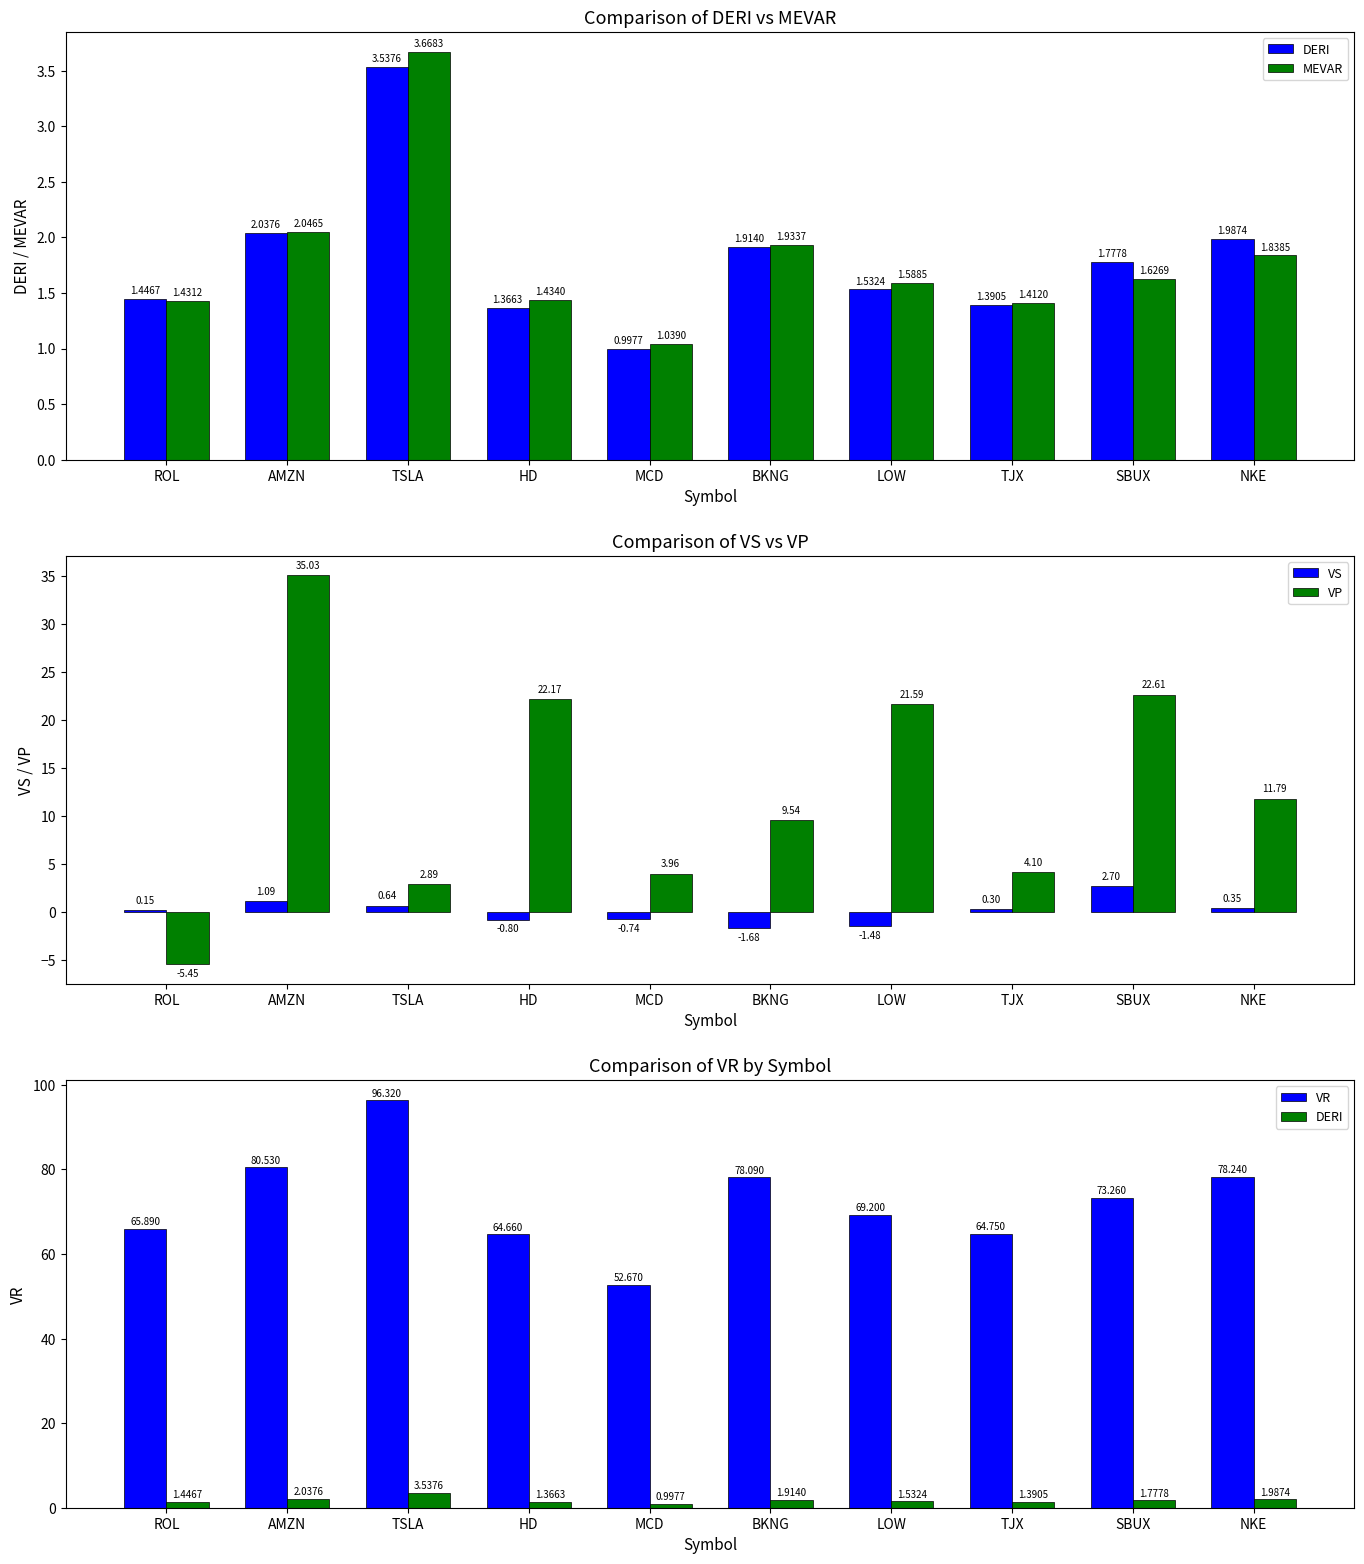

Is it true that VR equals 33.4 at ROL?

False